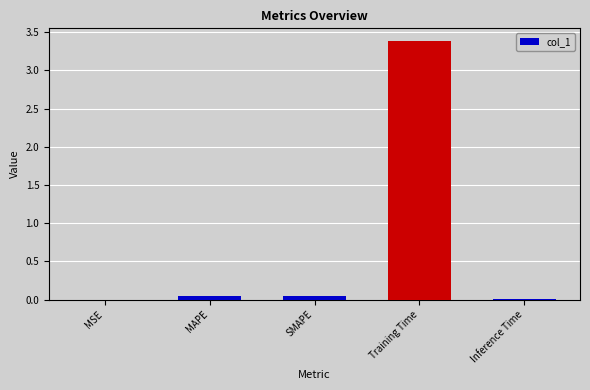

Which label corresponds to the largest value in the chart?

Training Time